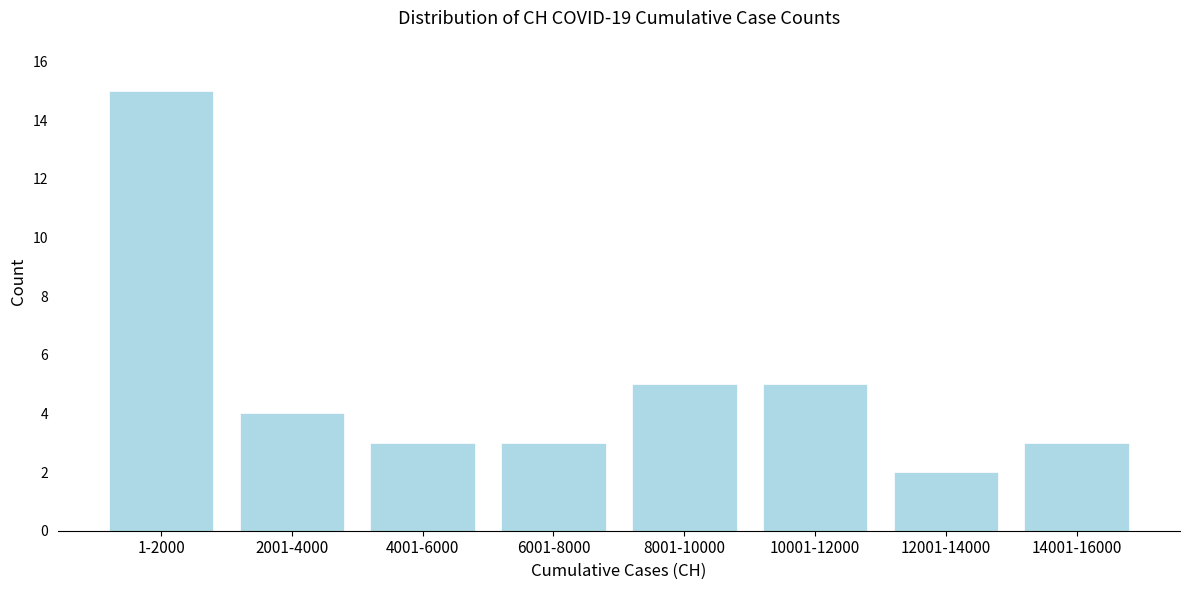

Reading right to left, transcribe all the data shown in this chart.

14001-16000=3	12001-14000=2	10001-12000=5	8001-10000=5	6001-8000=3	4001-6000=3	2001-4000=4	1-2000=15